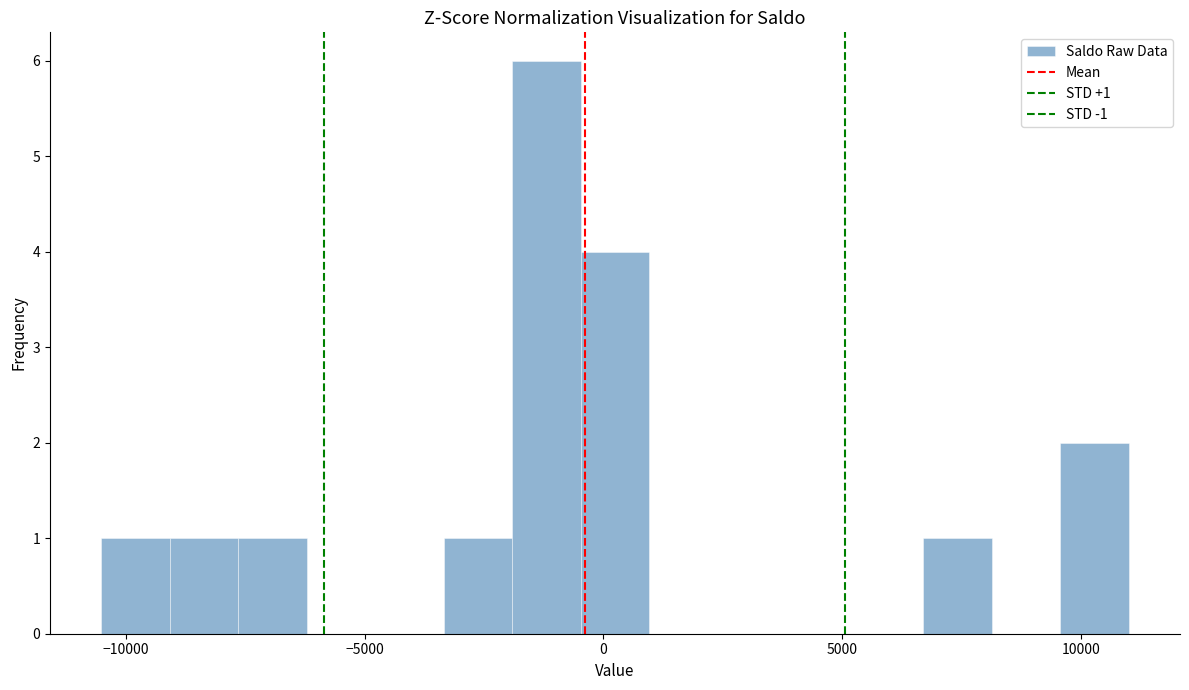

Around what value on the x-axis is the tallest bar? Give the approximate position of its centre, as read against the axis.

-1000